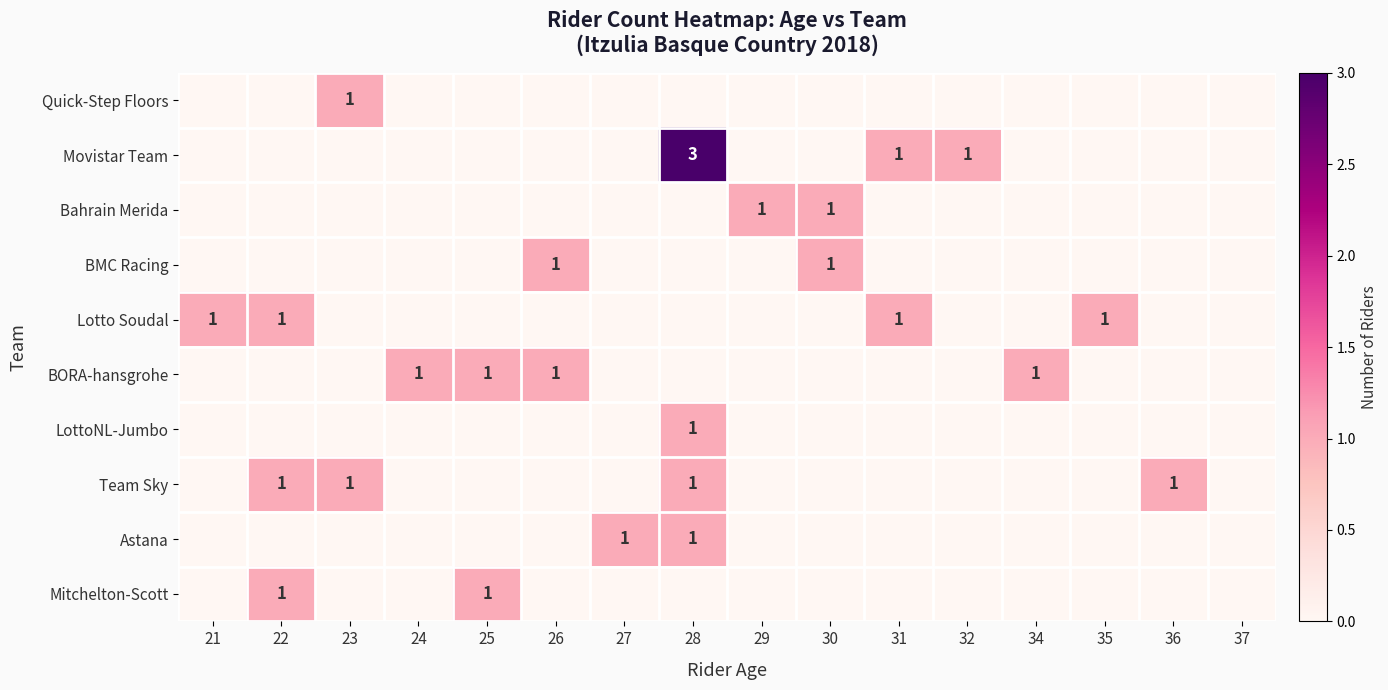

True or false: Team Sky has a value of 1 at 28.

True